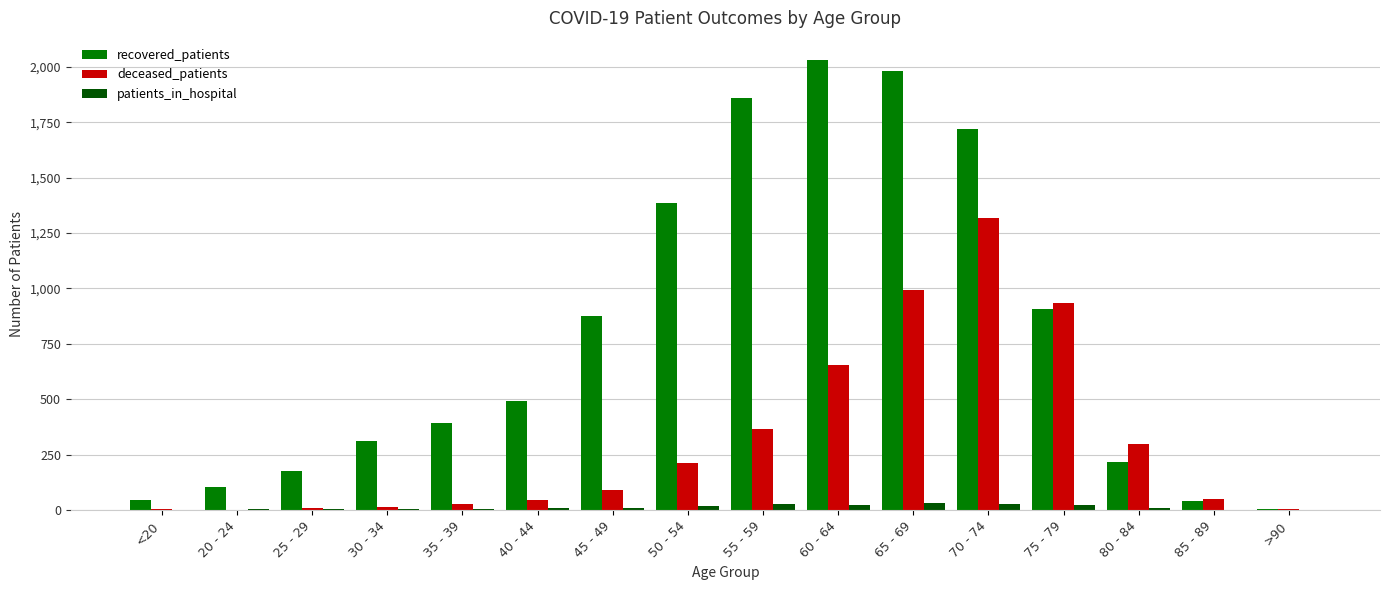

Which category has the highest value across all series?

60 - 64